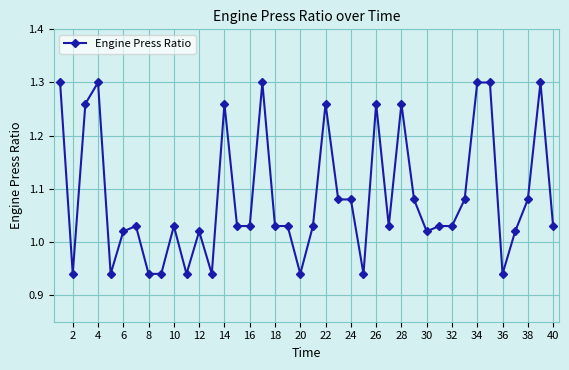

What is the difference between the maximum and minimum values?

0.4